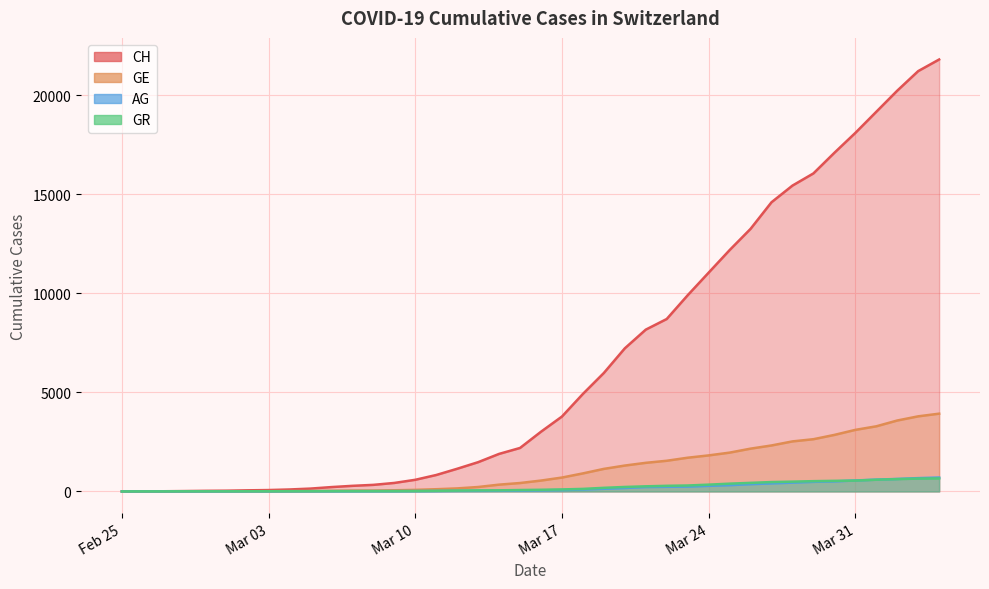

Which series has the largest total across all categories?

CH